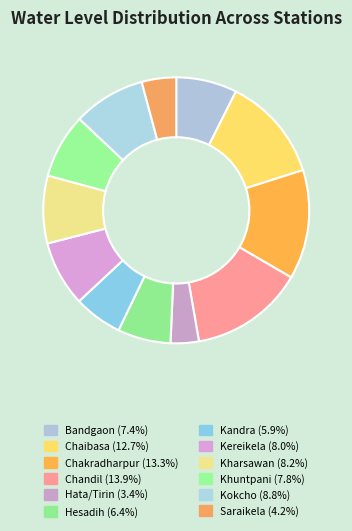

To the nearest percent, what portion does Khuntpani represent?

8%